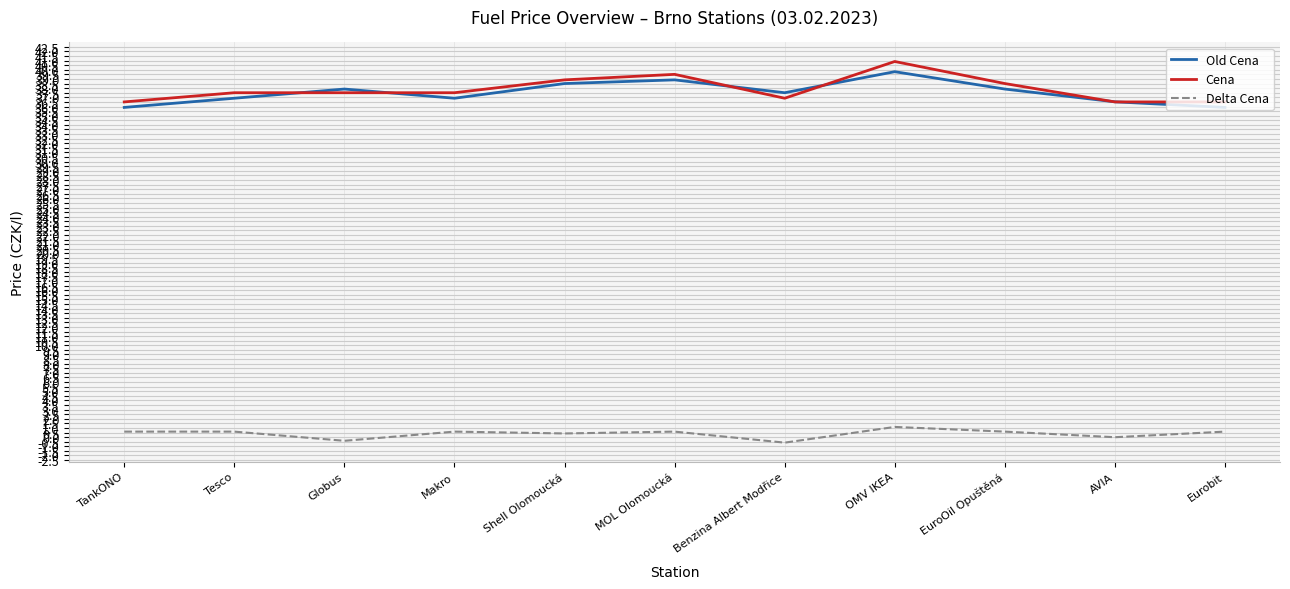

What are all the series names shown in the legend?

Old Cena, Cena, Delta Cena